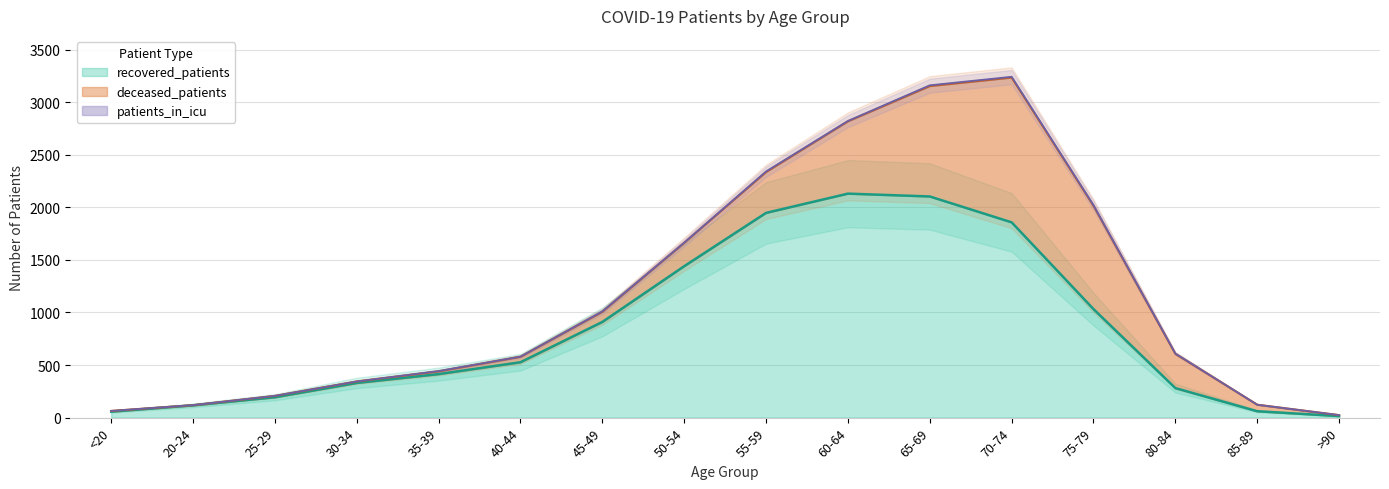

Reading left to right, list all the values displayed in this chart.

recovered_patients: 57	117	194	330	414	527	910	1440	1947	2130	2103	1857	1032	281	61	15
deceased_patients: 7	2	13	14	26	52	97	223	389	688	1050	1377	983	326	62	9
patients_in_icu: 0	0	0	0	3	1	3	1	5	3	7	7	5	2	0	0